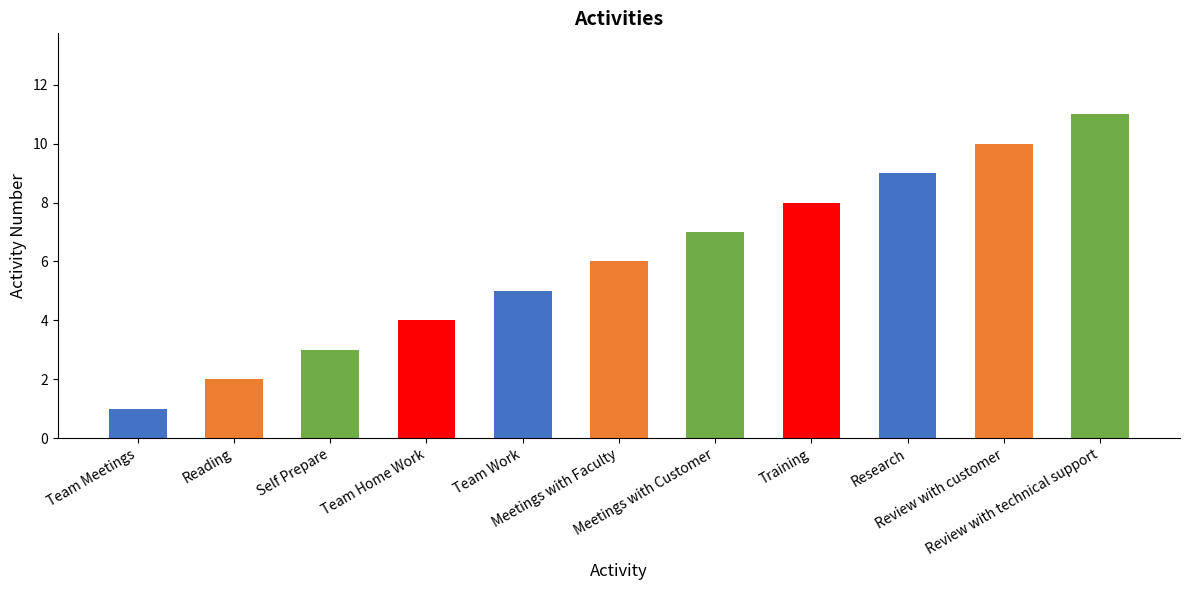

Count the values in the range 3 to 9.

7